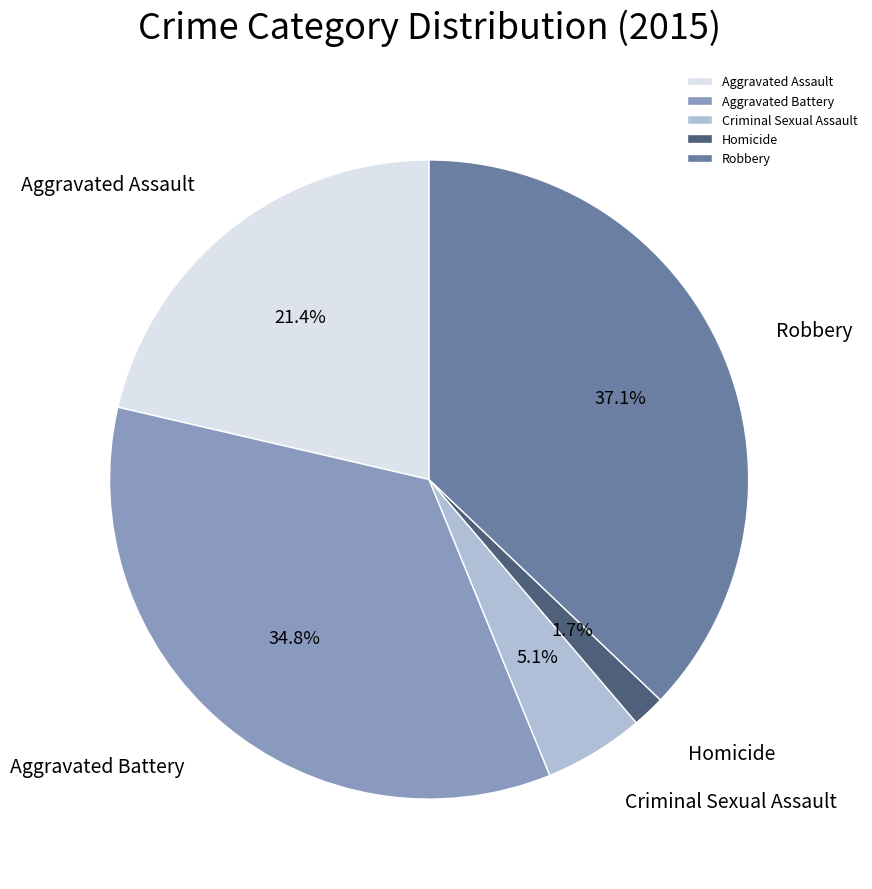

Approximately how many times larger is the value at Aggravated Battery compared to Robbery?

0.9